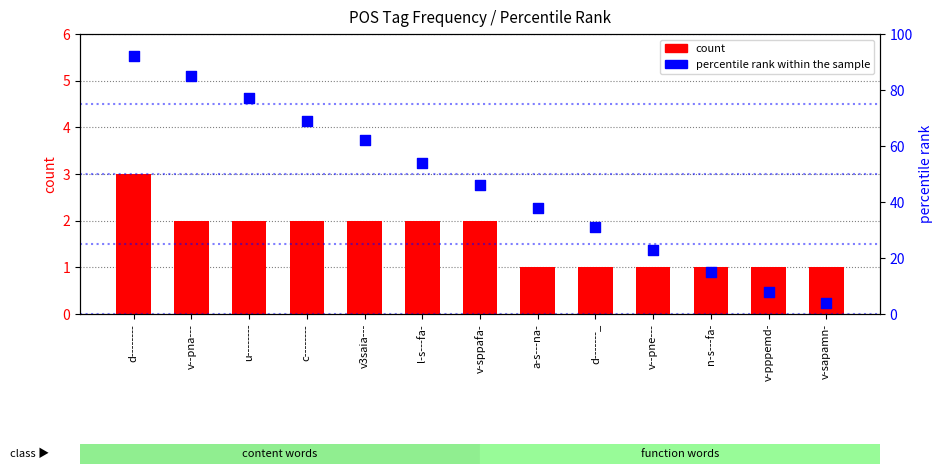

At which category is the sum across all series the highest?

d--------